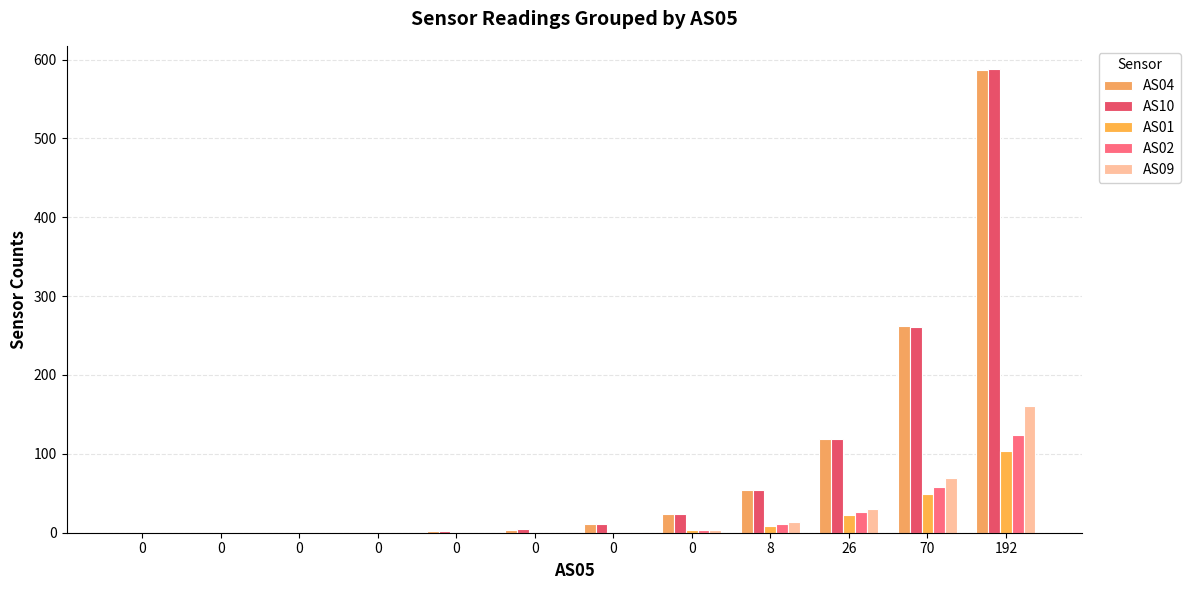

Is it true that AS10 equals 234 at 0?

False